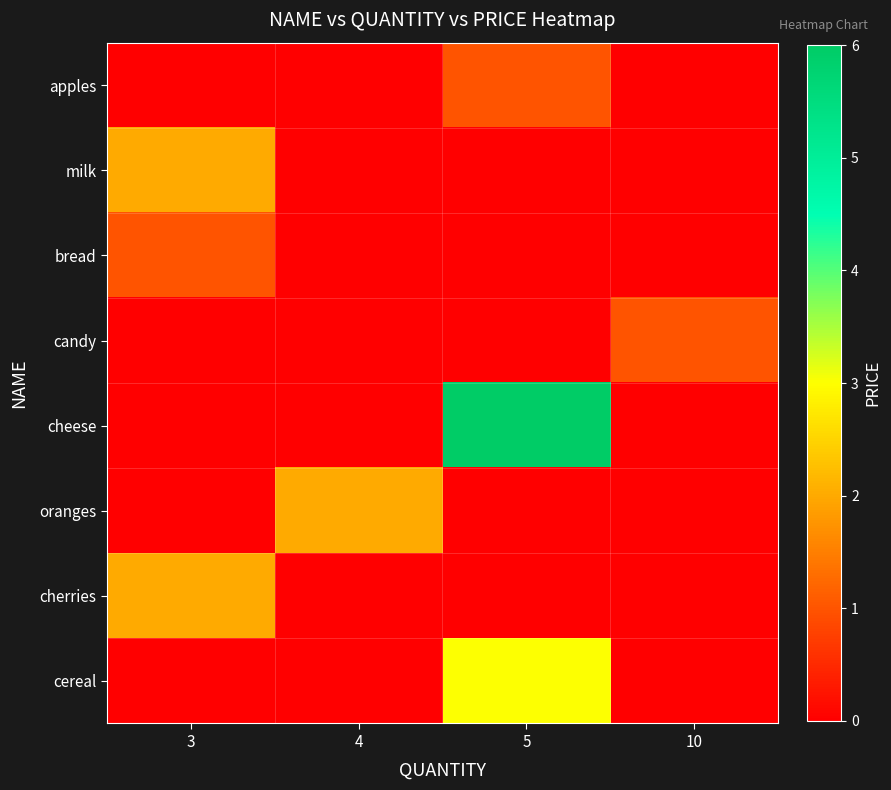

What is the total value across all series at 3?

5